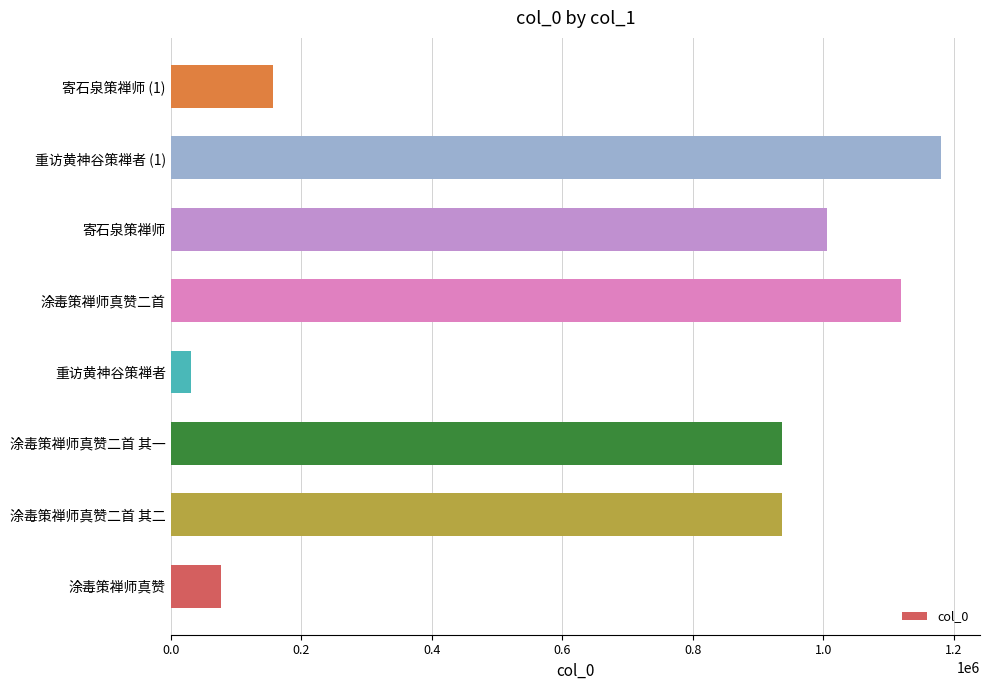

What is the sum of all values?

5445063